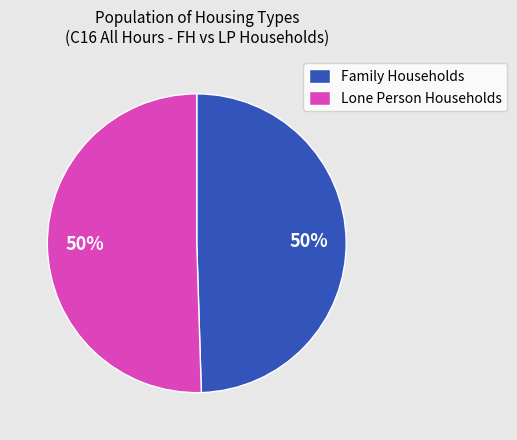

What percentage is the Family Households slice, to the nearest percent?

50%